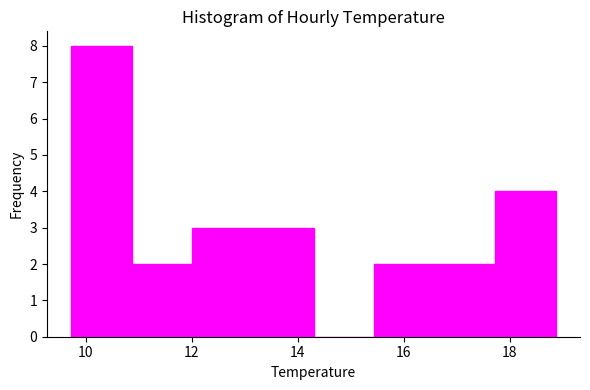

Reading left to right, list every bar in this chart as the range it spans on the x-axis followed by its height. Neither the bar edges nor the heights are printed on the chart, so give them approximately, as read against the axes.

9.8 to 10.8: 8
10.8 to 12.0: 2
12.0 to 13.2: 3
13.2 to 14.4: 3
14.4 to 15.4: 0
15.4 to 16.6: 2
16.6 to 17.8: 2
17.8 to 18.8: 4